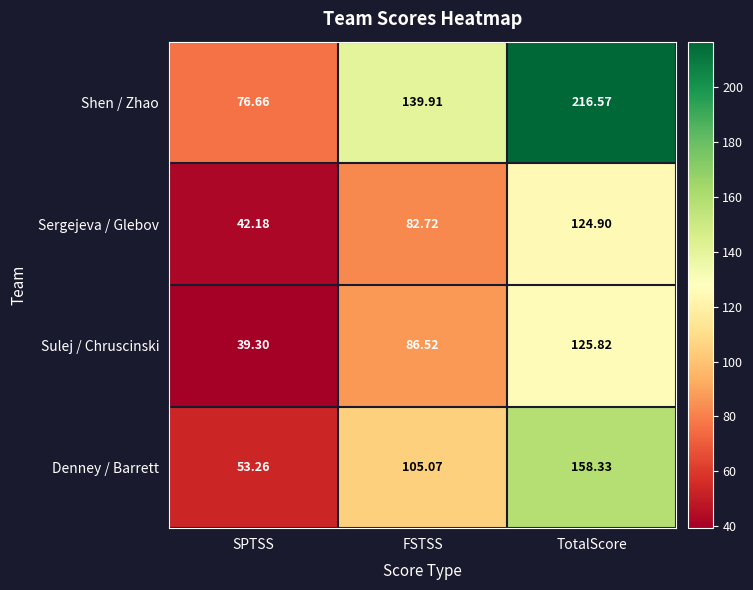

Between FSTSS and TotalScore, which series saw the biggest shift?

Shen / Zhao